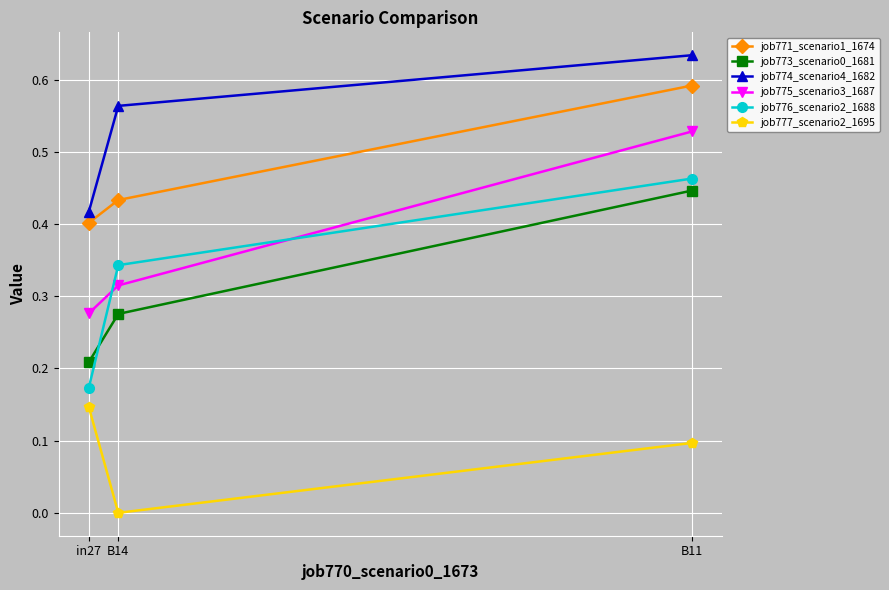

What are all the series names shown in the legend?

job771_scenario1_1674, job773_scenario0_1681, job774_scenario4_1682, job775_scenario3_1687, job776_scenario2_1688, job777_scenario2_1695